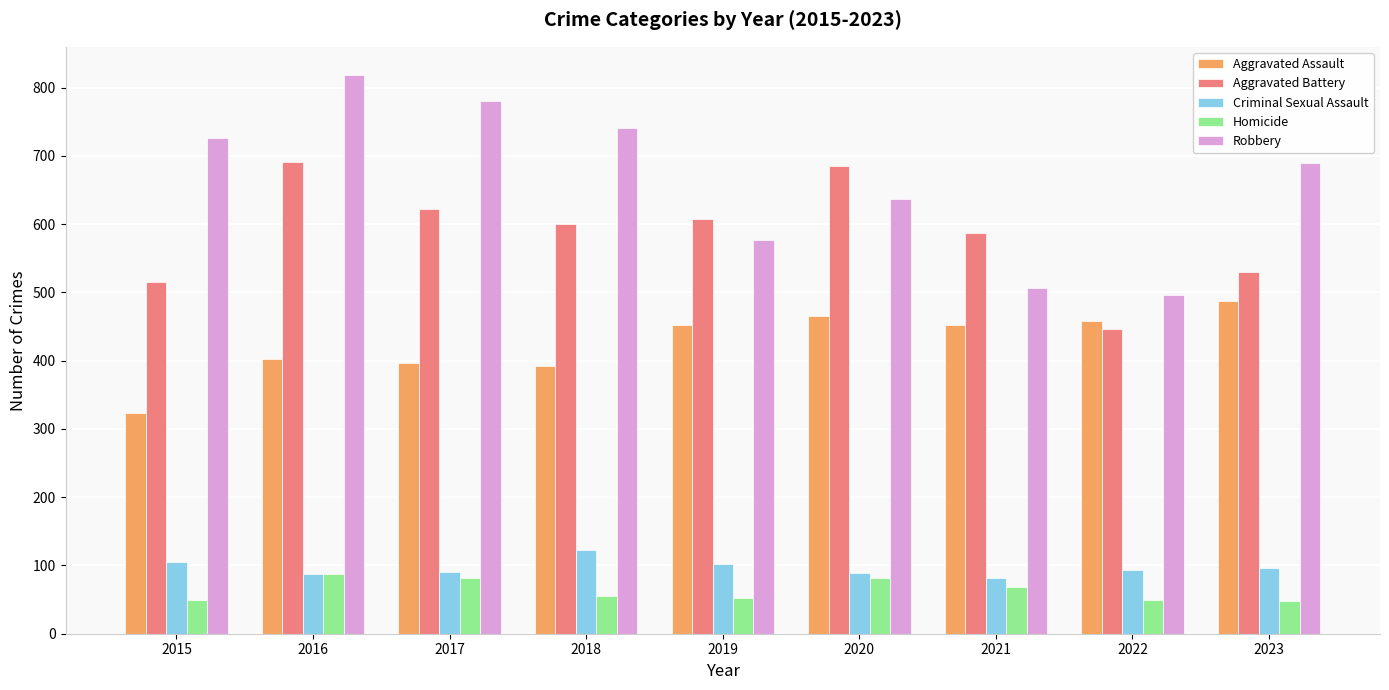

What is the minimum value for Aggravated Battery?

446